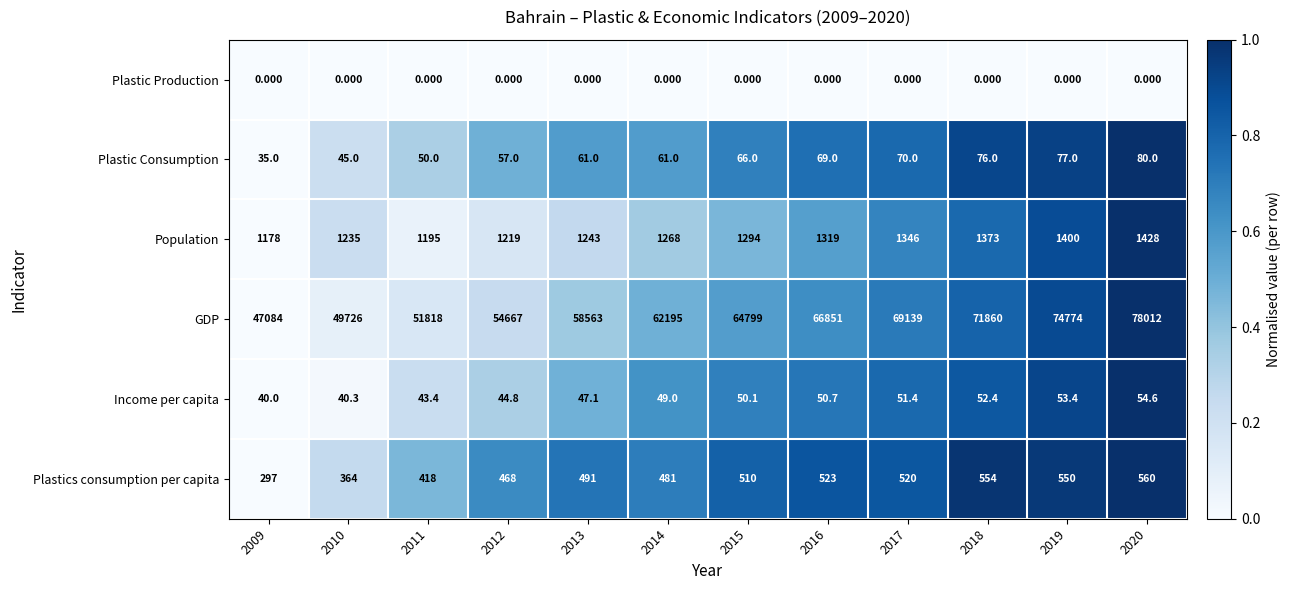

Rank the series at 2016 from highest to lowest value.

GDP, Population, Plastics consumption per capita, Plastic Consumption, Income per capita, Plastic Production